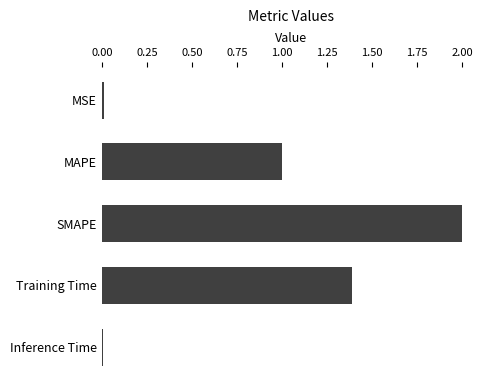

Is it true that the value at Training Time is 1.4?

True